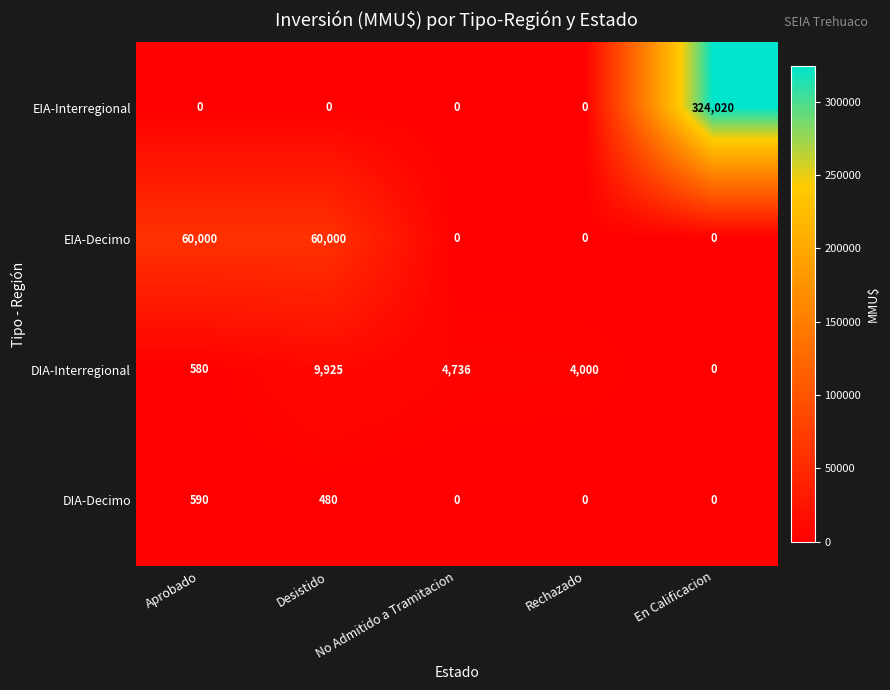

Count the number of categories in the chart.

5